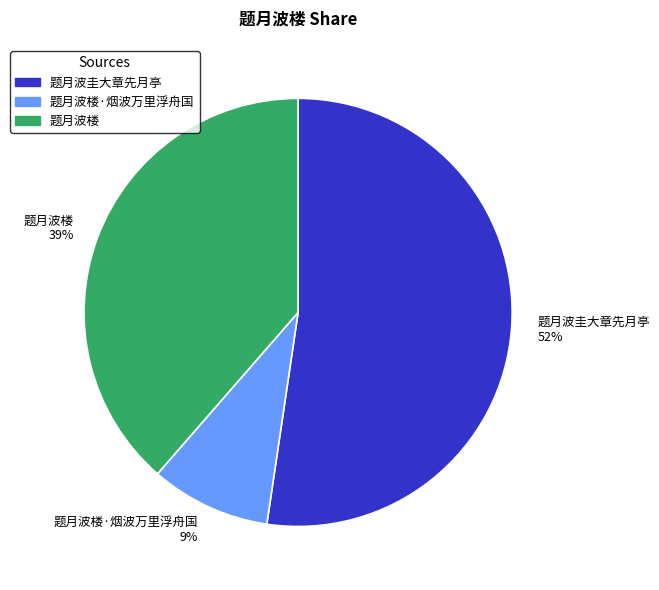

Is the sum of 题月波圭大章先月亭 and 题月波楼 greater than half?

Yes